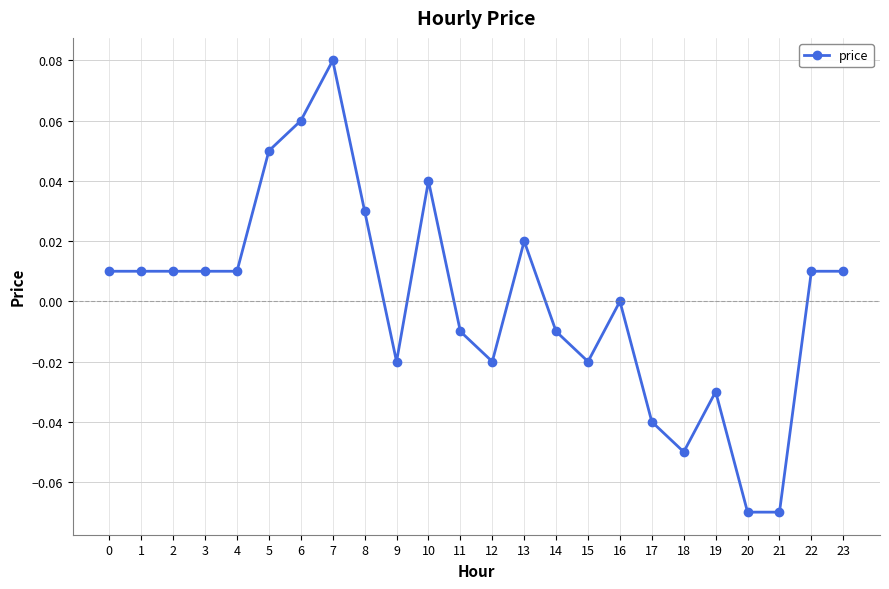

Is this an area chart (filled region under the line)?

No